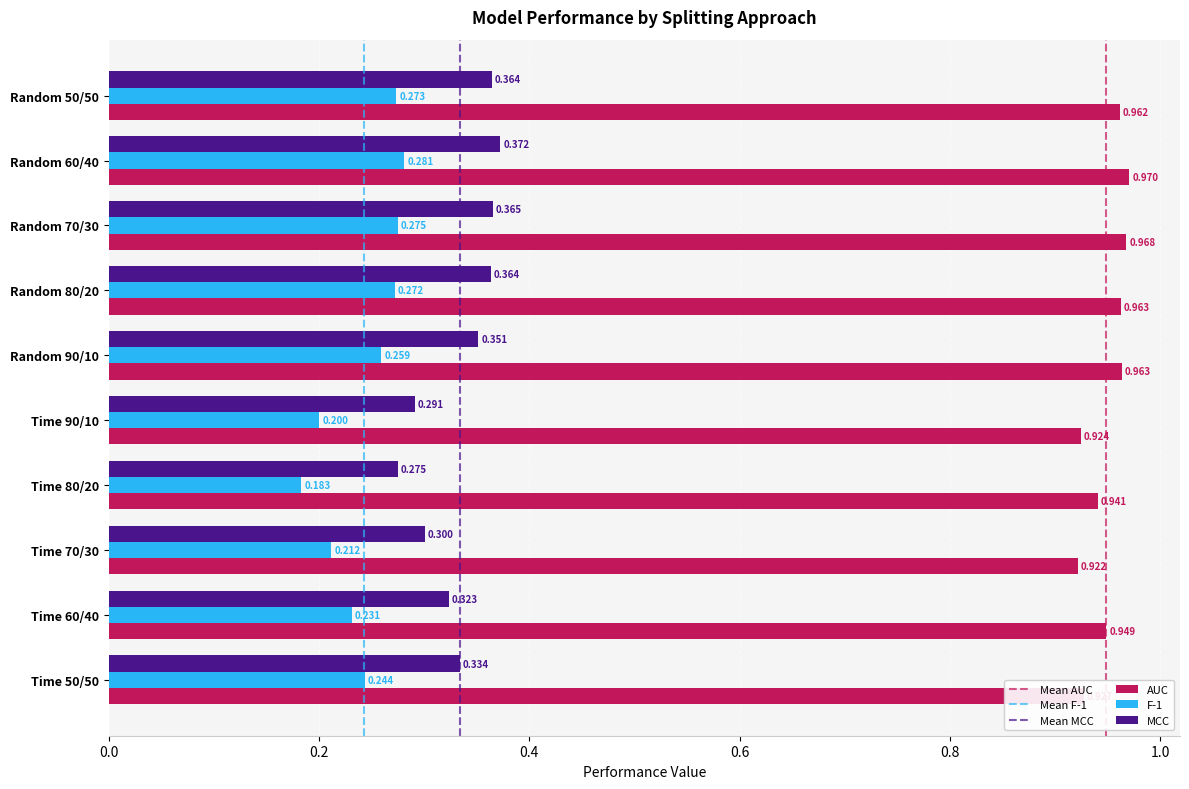

Which series changed the most between Random 70/30 and Random 60/40?

MCC